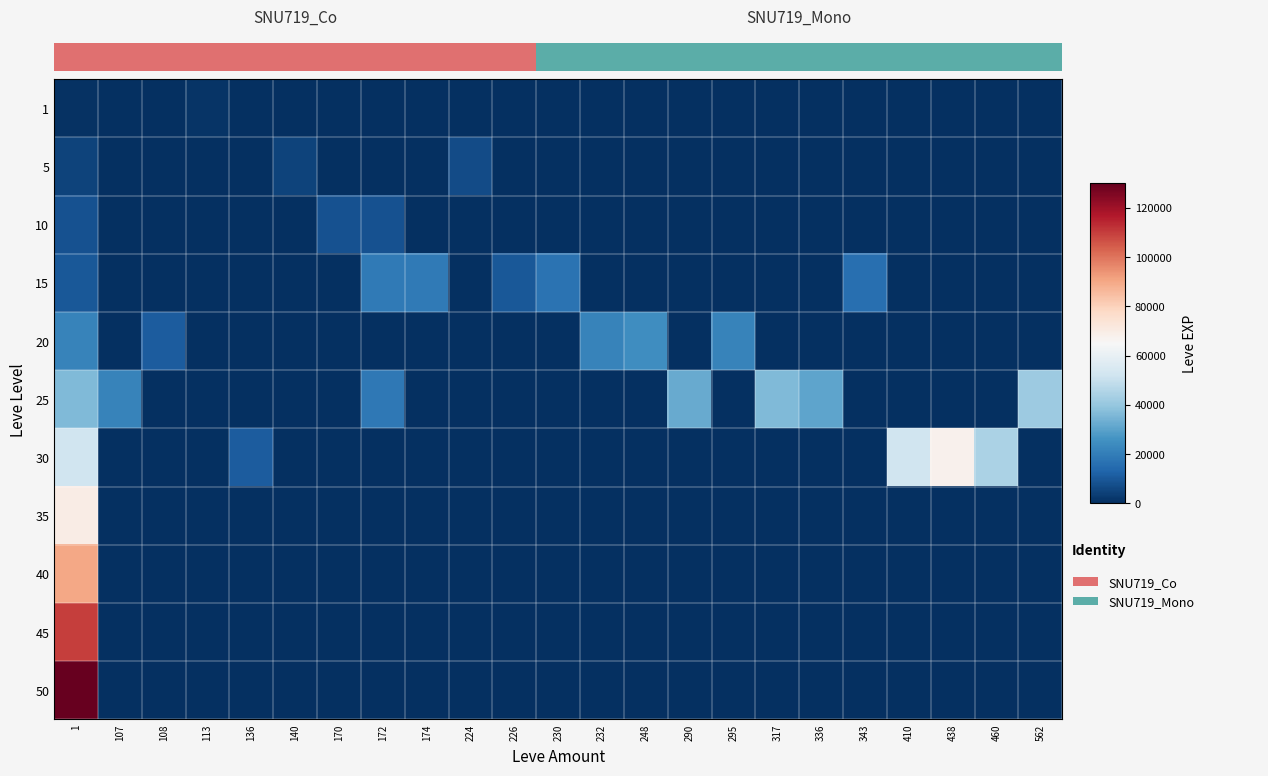

True or false: 50 has a value of -47784 at 226.

False